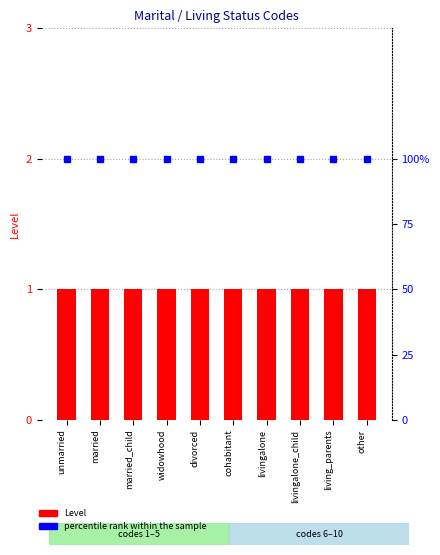

What are all the series names shown in the legend?

Level, percentile rank within the sample